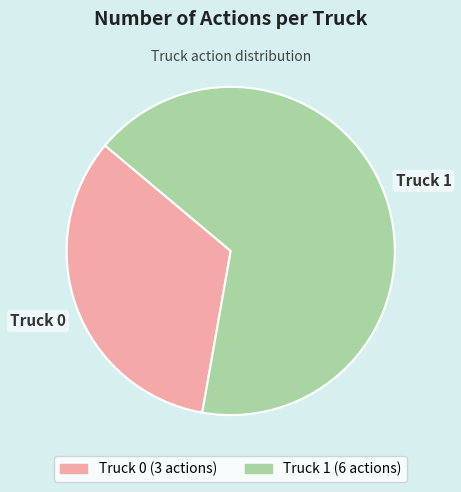

Combined, do Truck 1 and Truck 0 account for over 50%?

Yes